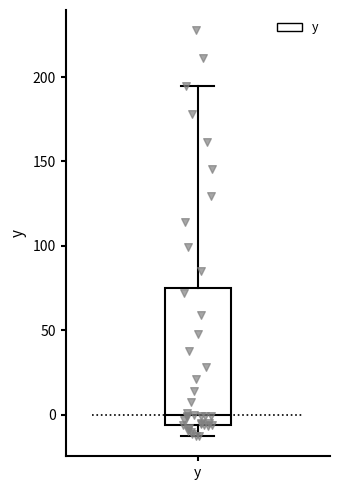

Transcribe this box plot: give where the median line is, the range the box spans, and where the two whiskers end, as read against the y-axis. The values are not printed on the chart, so give them approximately, as read against the axis.

median 0, box -5 to 75, whiskers -15 to 195